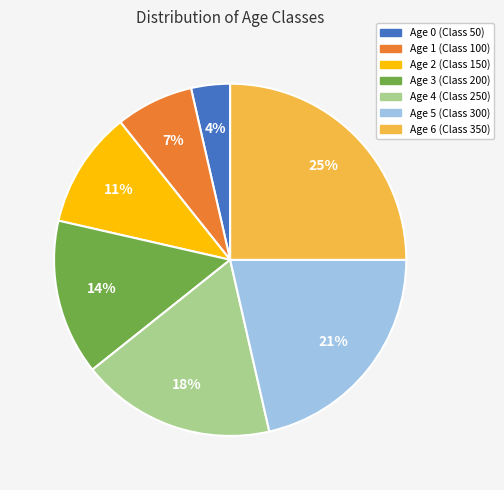

Is it true that Age 2 (Class 150) is 11% of the pie?

True